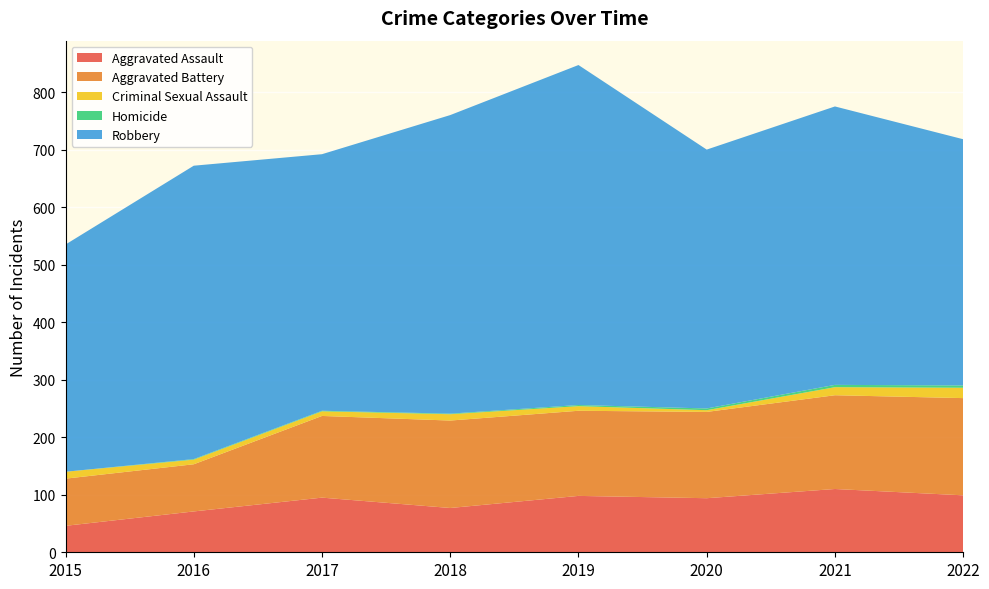

Reading left to right, list all the values displayed in this chart.

Aggravated Assault: 2015=46	2016=71	2017=95	2018=77	2019=98	2020=94	2021=110	2022=99
Aggravated Battery: 2015=82	2016=82	2017=142	2018=152	2019=148	2020=150	2021=163	2022=169
Criminal Sexual Assault: 2015=12	2016=8	2017=8	2018=11	2019=8	2020=3	2021=14	2022=18
Homicide: 2015=0	2016=1	2017=1	2018=1	2019=2	2020=3	2021=4	2022=4
Robbery: 2015=395	2016=510	2017=446	2018=519	2019=591	2020=450	2021=484	2022=428